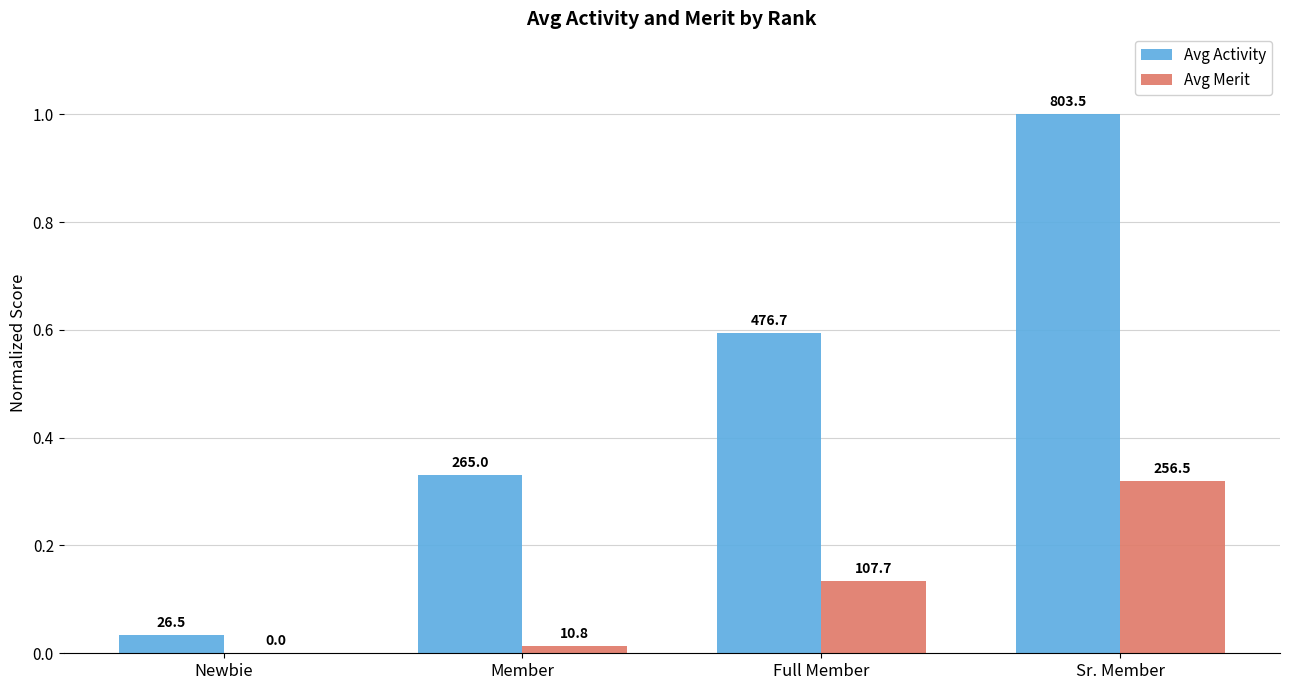

Rank the categories by Avg Activity value from lowest to highest.

Newbie, Member, Full Member, Sr. Member